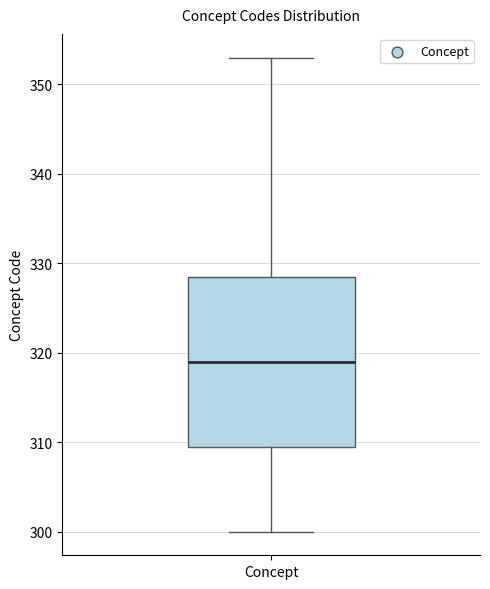

Read this box plot against the y-axis: the position of the median line, the range covered by the box, and the ends of both whiskers. The values are not printed on the chart, so give them approximately, as read against the axis.

median 319, box 310 to 329, whiskers 300 to 353